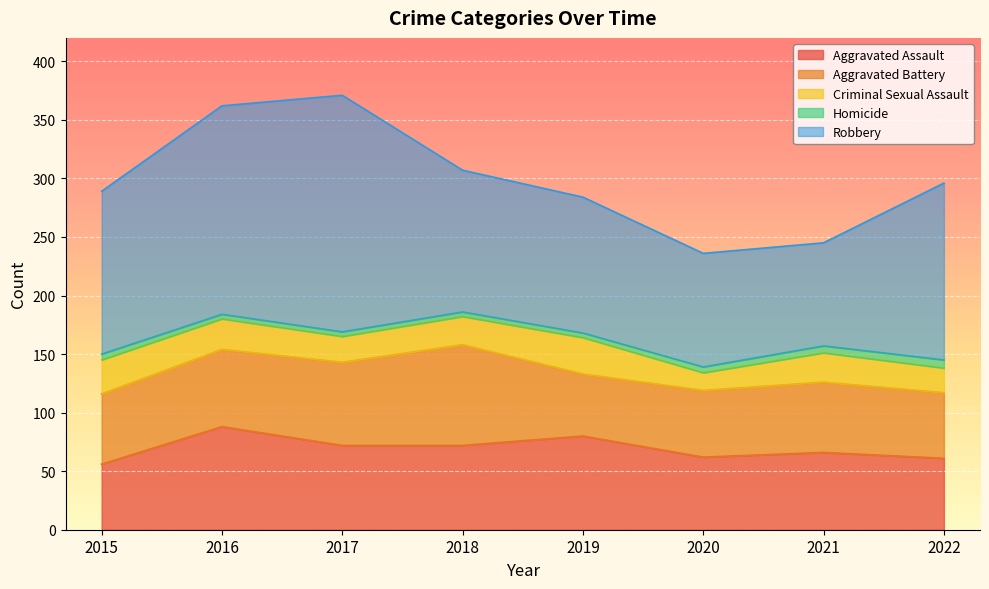

At which label is Aggravated Assault closest to 72?

2017